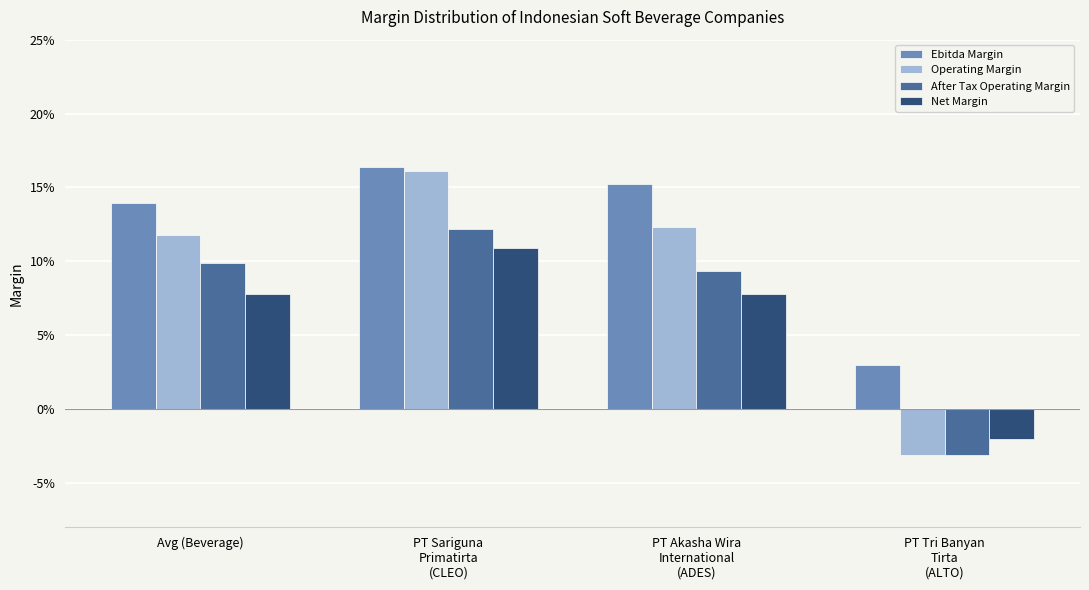

Are the bars grouped side by side (vs. stacked)?

Yes